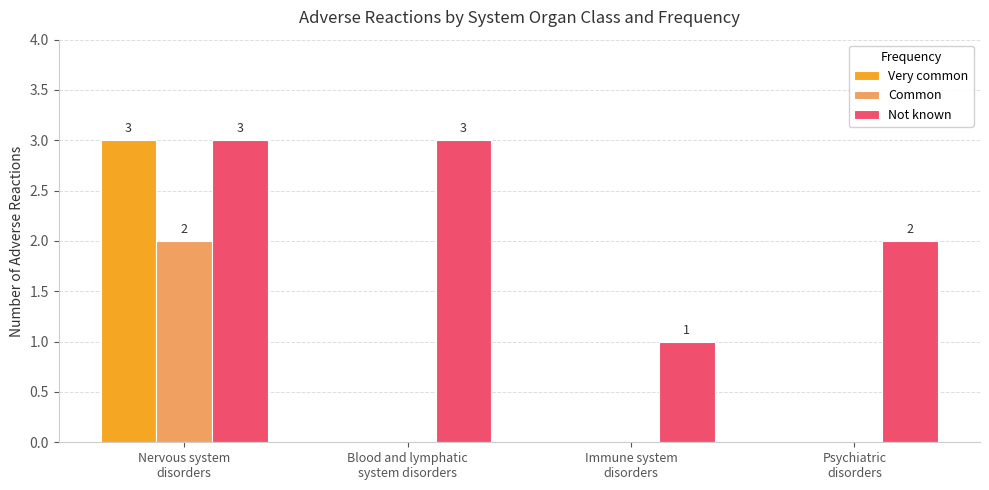

What is the sum of the Not known values at Psychiatric
disorders and Blood and lymphatic
system disorders?

5